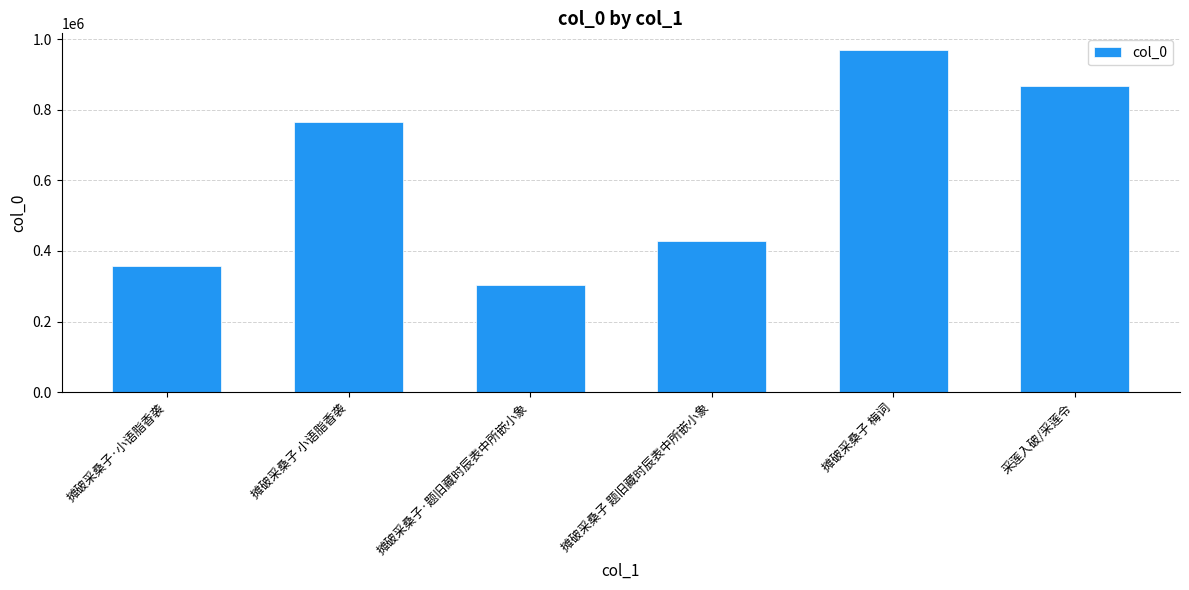

What is the label of the 2nd bar from the right?

摊破采桑子 梅词